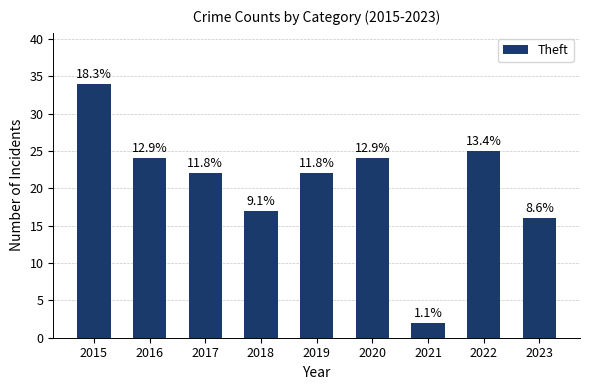

Does the chart contain any negative values?

No